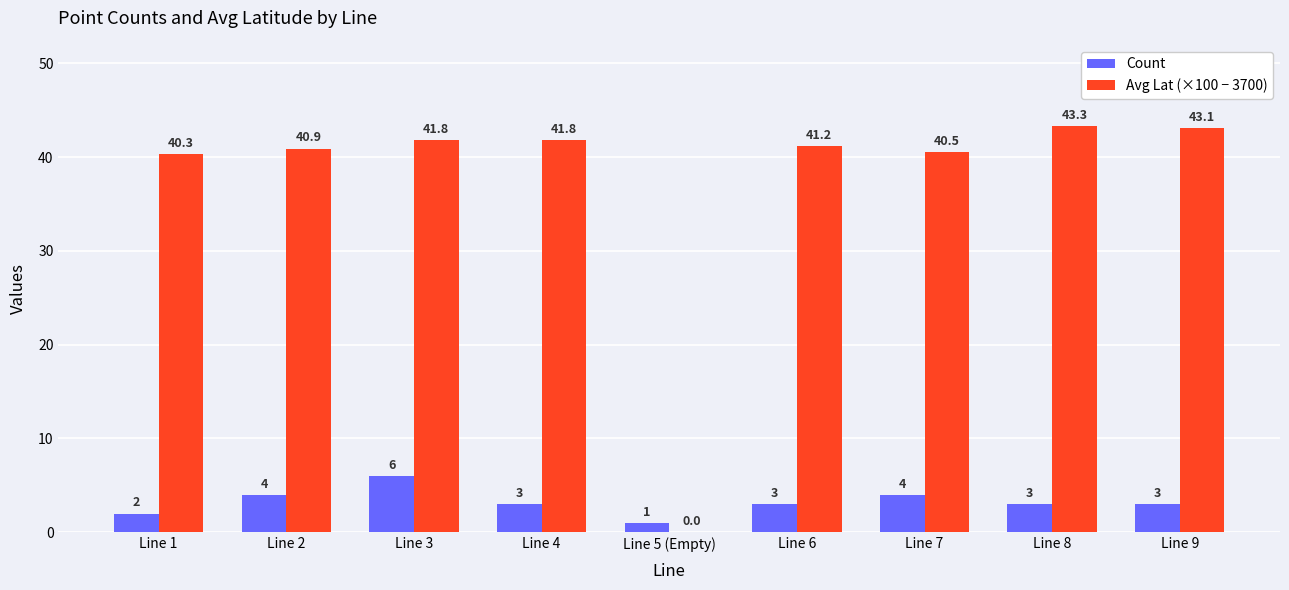

The value of Avg Lat (×100 − 3700) at Line 9 is 26.0. True or false?

False